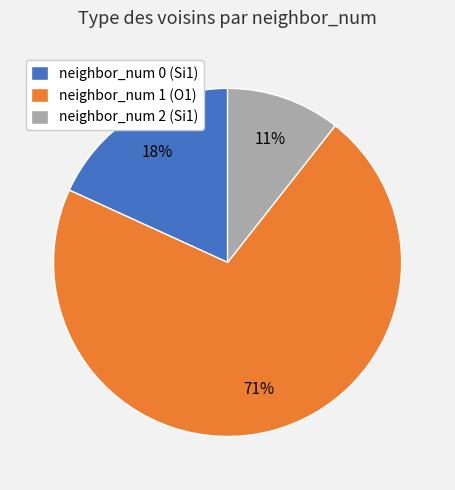

Combined, do neighbor_num 1 (O1) and neighbor_num 2 (Si1) account for over 50%?

Yes